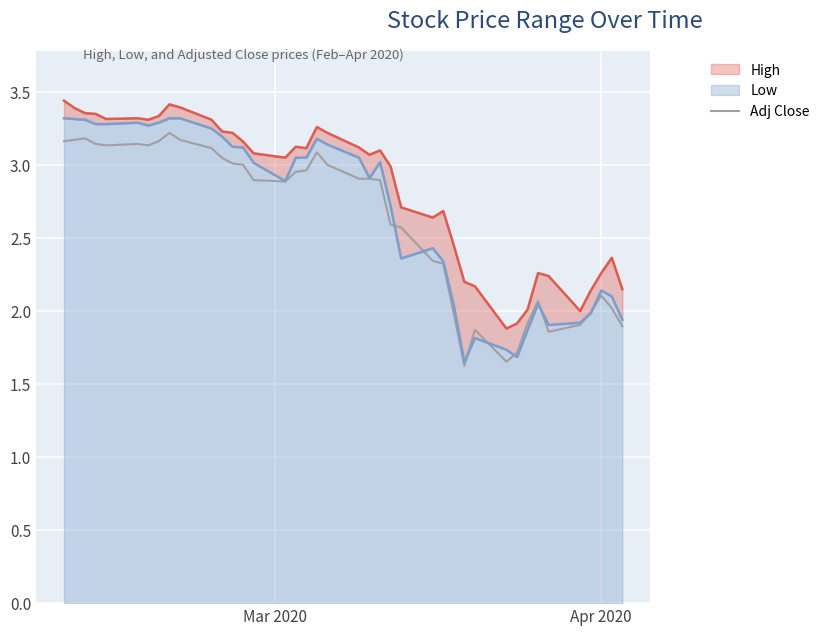

True or false: the data has more than 1 interior local peaks.

True